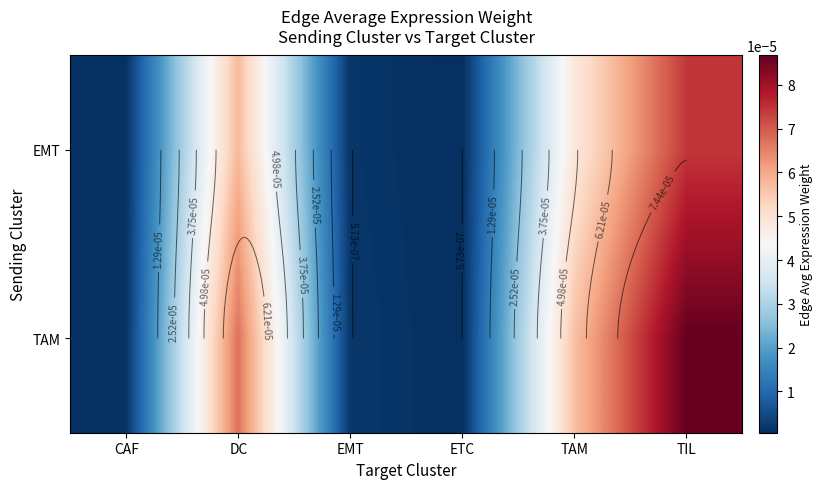

Which series has the largest total across all categories?

TAM